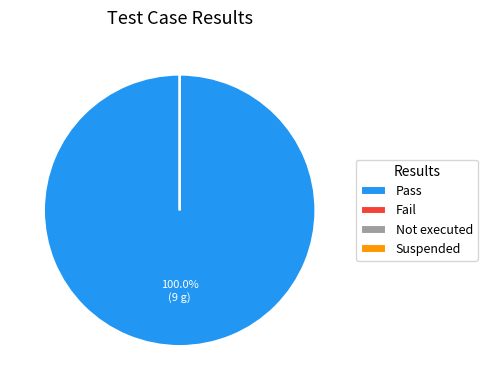

Do Not executed and Suspended together represent more than half of the pie?

No